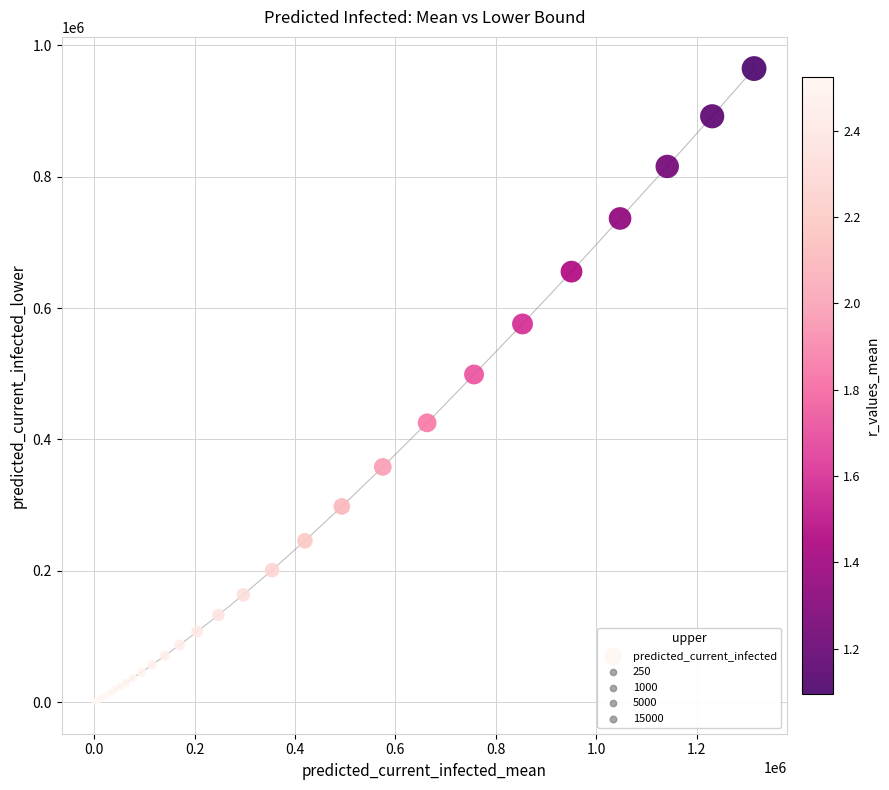

What Y value in the scatter plot is closest to 482342?

498842